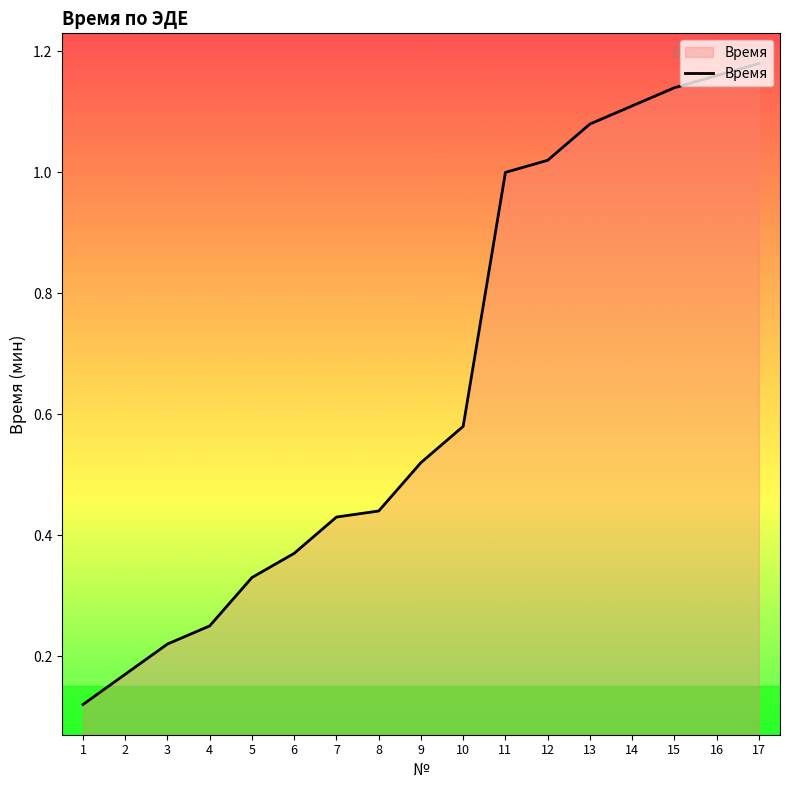

Which has a higher value, 11 or 6?

11